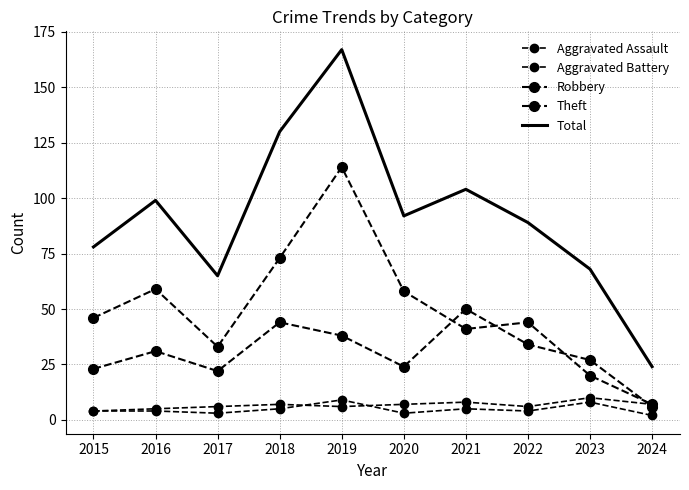

Is this an area chart (filled region under the line)?

No